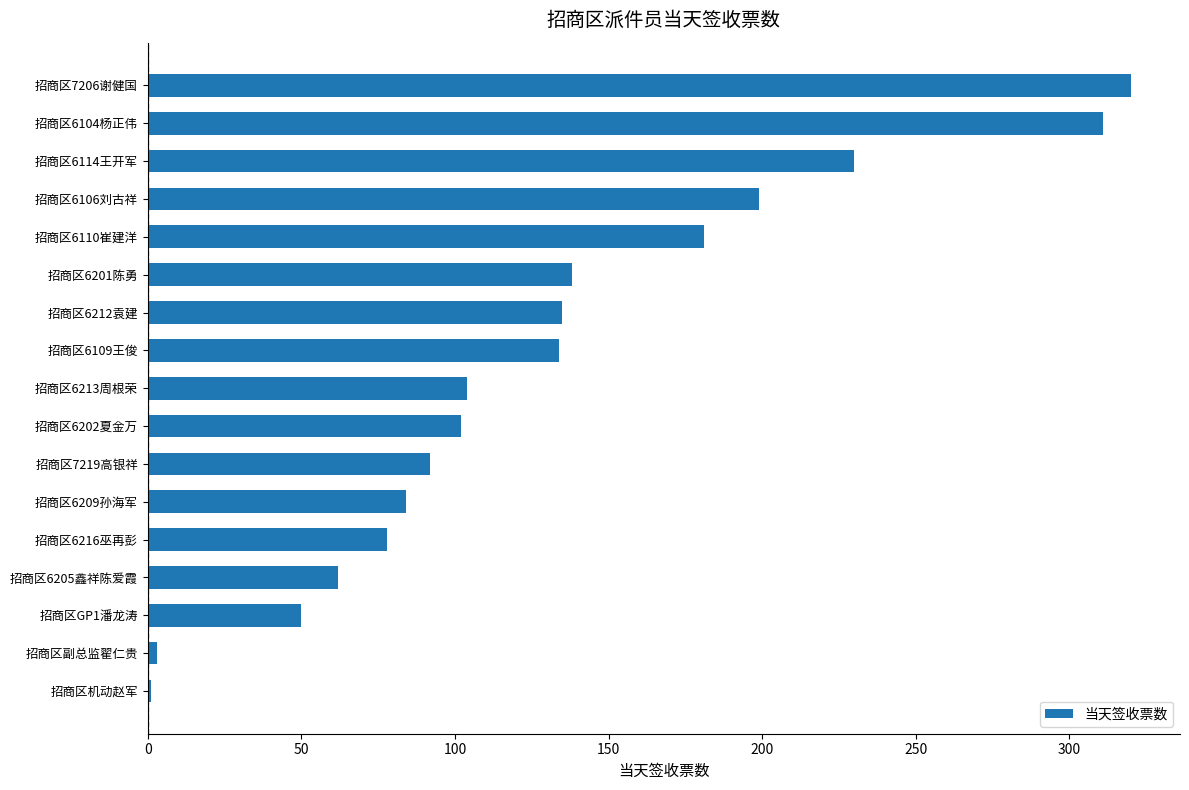

How many categories are shown in the chart?

17